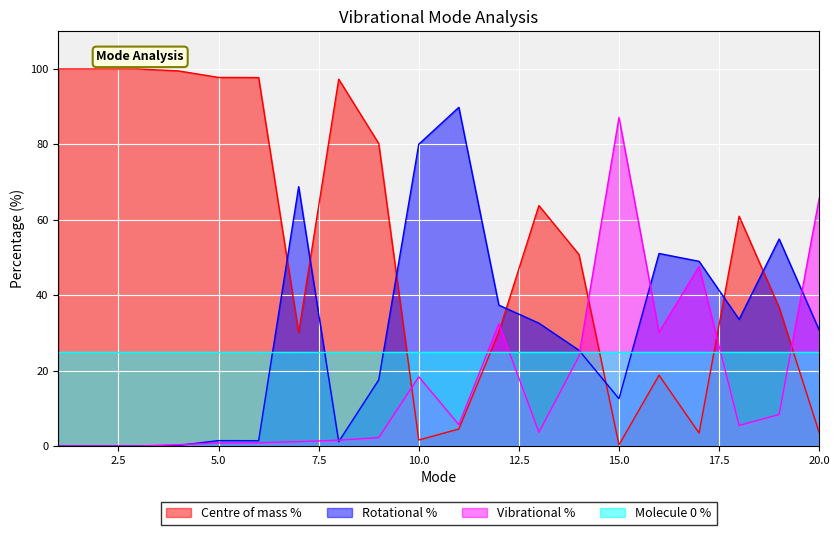

Reading right to left, extract all data points from this chart.

Centre of mass %: 3.5	36.7	61.0	3.4	18.8	0.3	50.8	63.8	30.2	4.5	1.6	80.2	97.3	30.1	97.7	97.8	99.5	100.0	100.0	100.0
Rotational %: 30.8	54.9	33.6	49.0	51.1	12.5	25.4	32.6	37.4	89.8	80.1	17.5	1.2	68.8	1.4	1.4	0.2	0.0	0.0	0.0
Vibrational %: 65.7	8.4	5.4	47.6	30.2	87.2	23.8	3.6	32.4	5.7	18.4	2.2	1.5	1.1	0.9	0.8	0.3	0.0	0.0	0.0